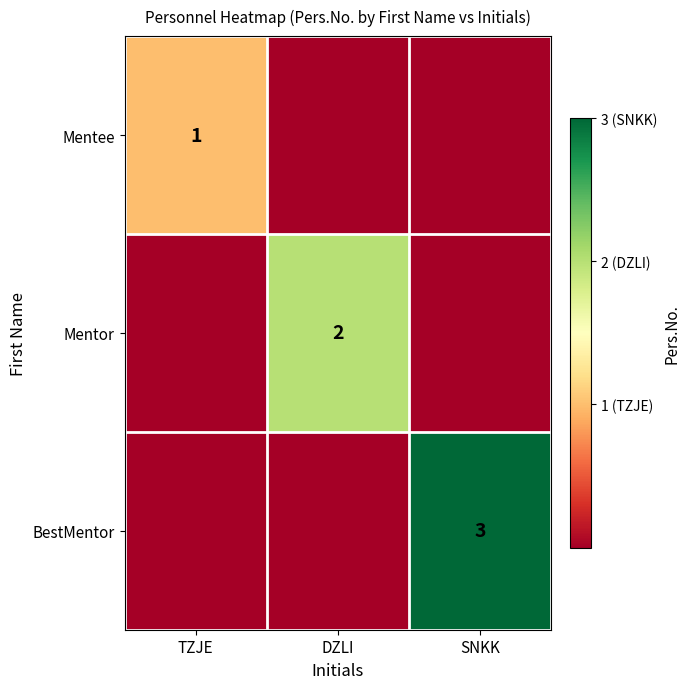

At how many categories does at least one series exceed 2?

1